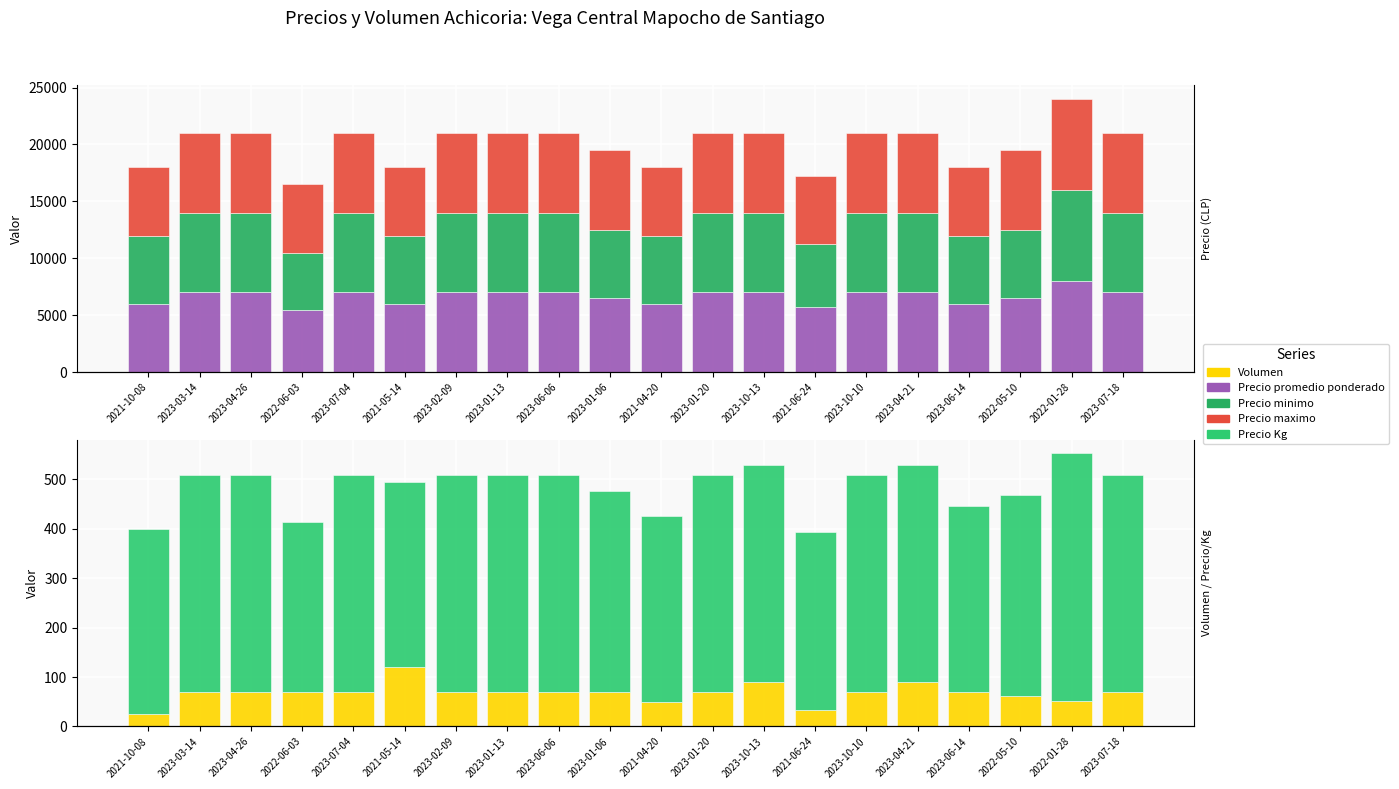

Where is Precio maximo nearest to the value 7000?

2023-03-14